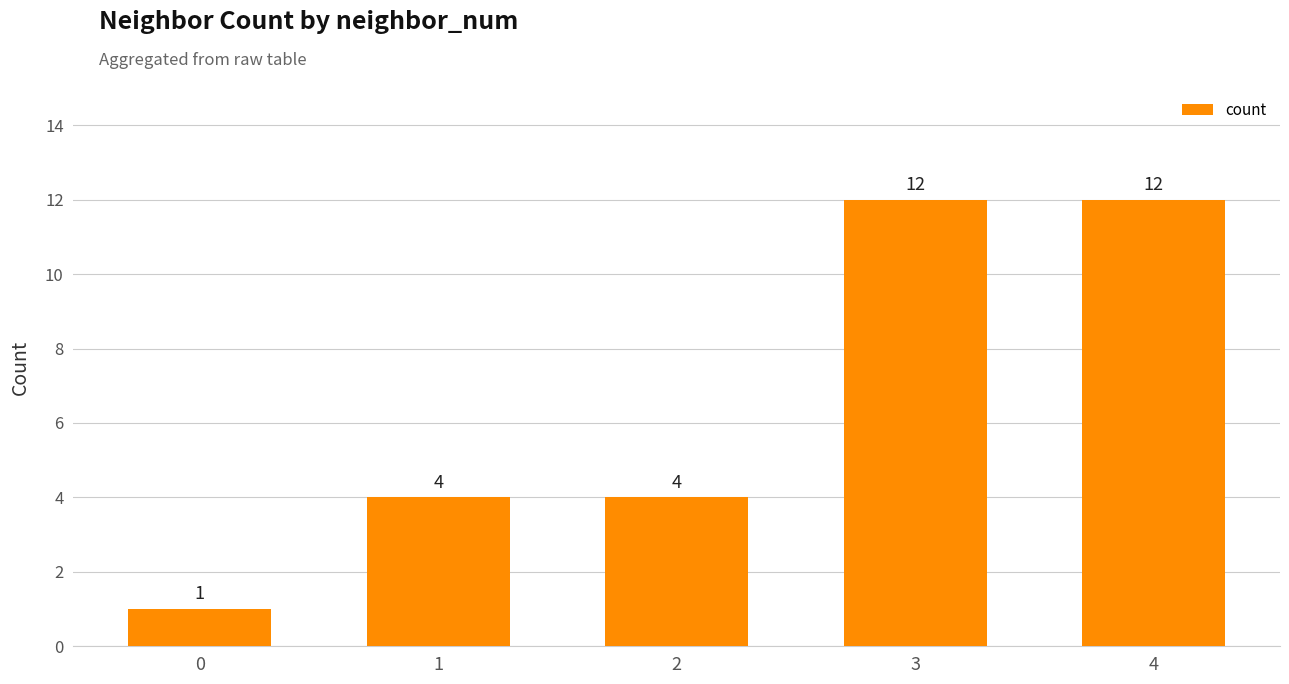

What value does the data have at 2?

4